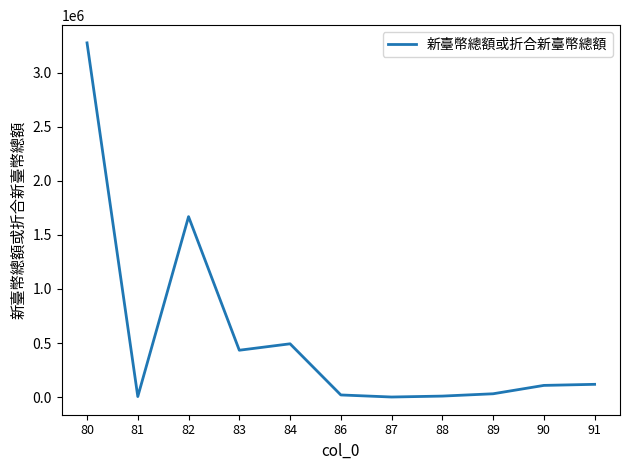

Between 84 and 83, which is larger?

84